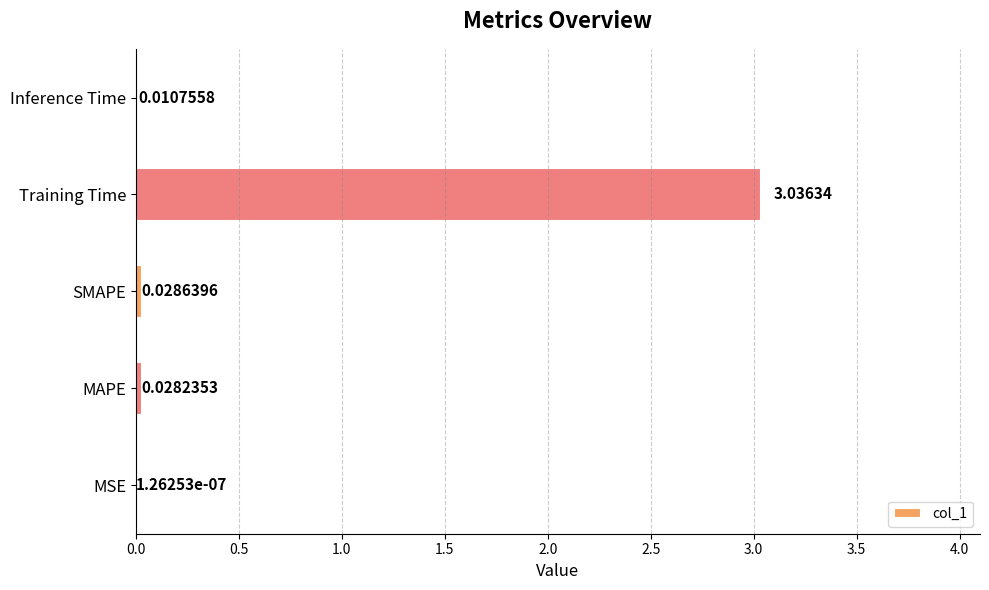

Where is the data nearest to the value 1?

SMAPE